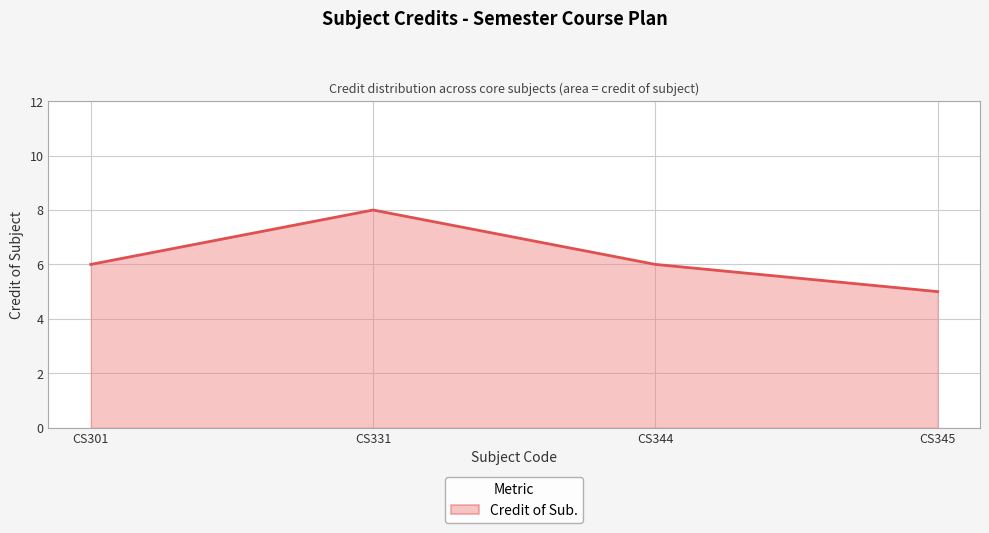

What is the sum of all values?

25